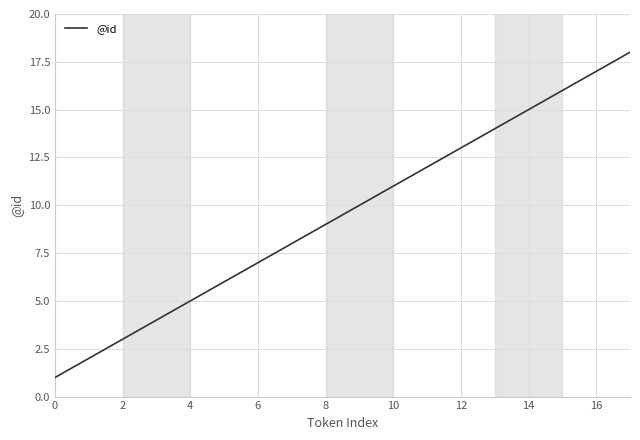

What is the greatest value displayed?

18